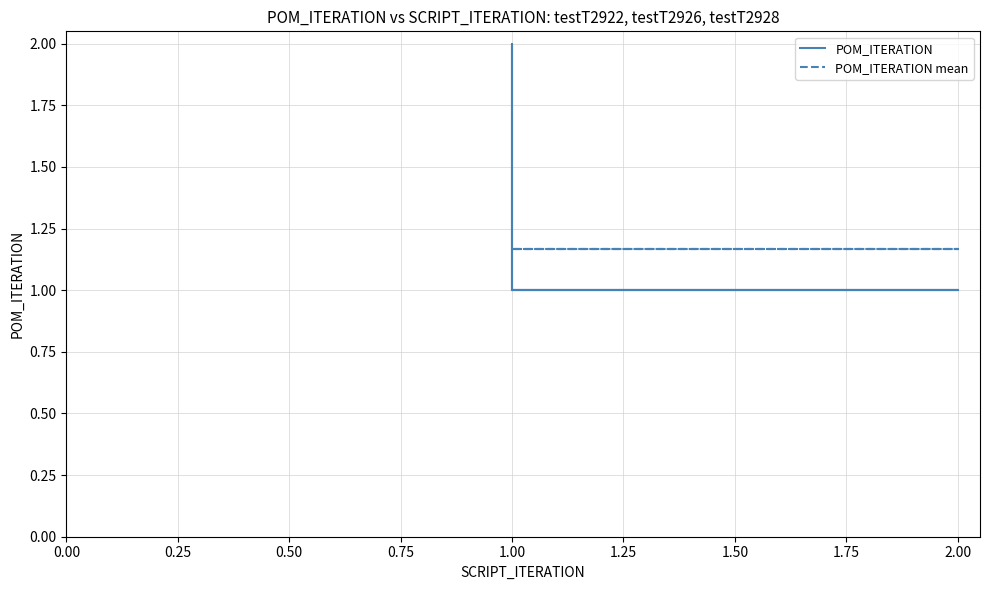

Rank the series by their maximum value, from lowest to highest.

POM_ITERATION mean, POM_ITERATION